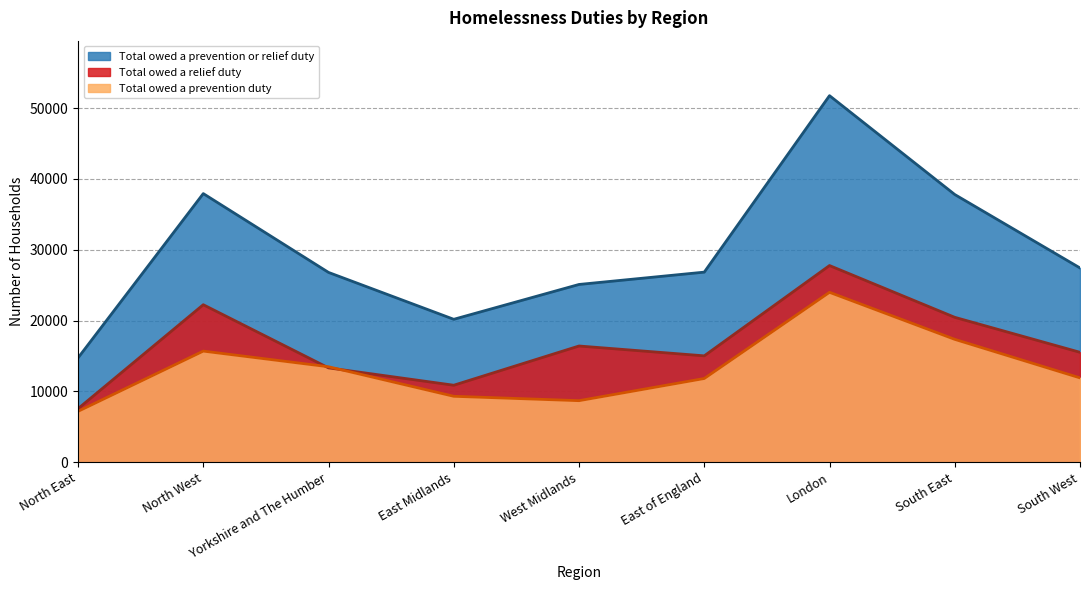

The value of Total owed a relief duty at London is 27770. True or false?

True